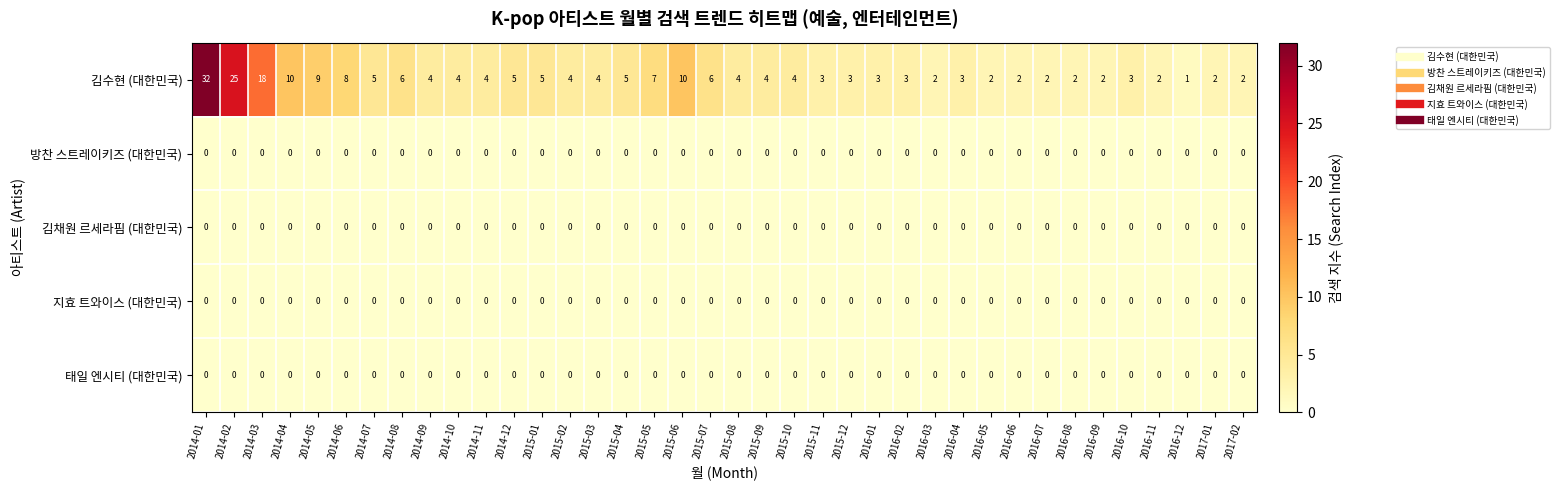

At which category is the sum across all series the highest?

2014-01